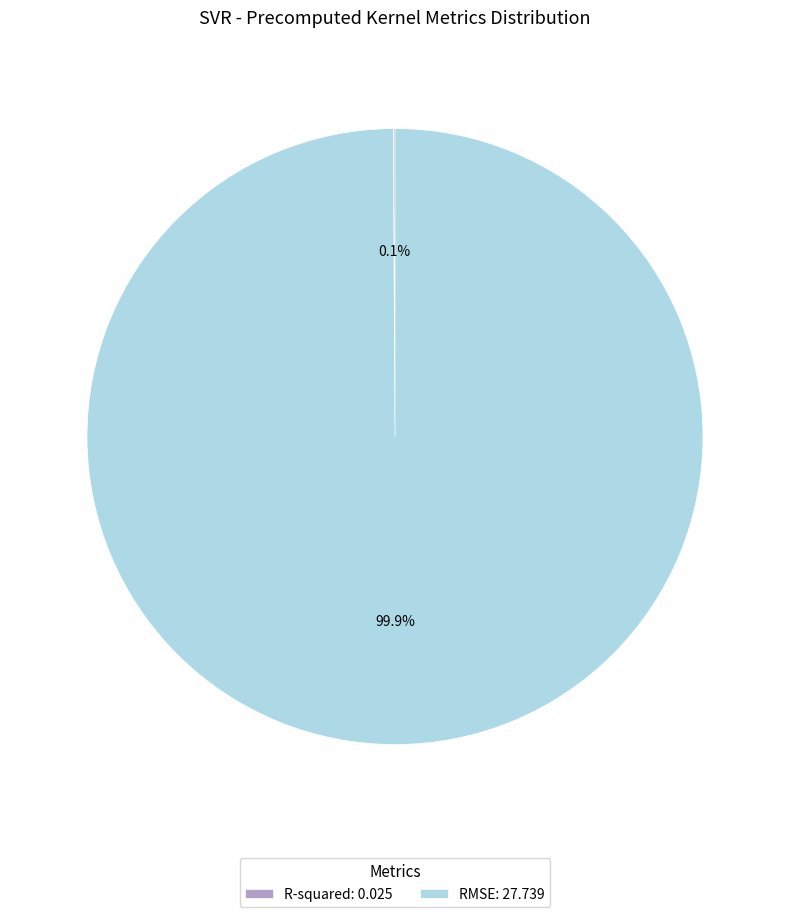

What percentage is NOT represented by RMSE: 27.739?

0.1%